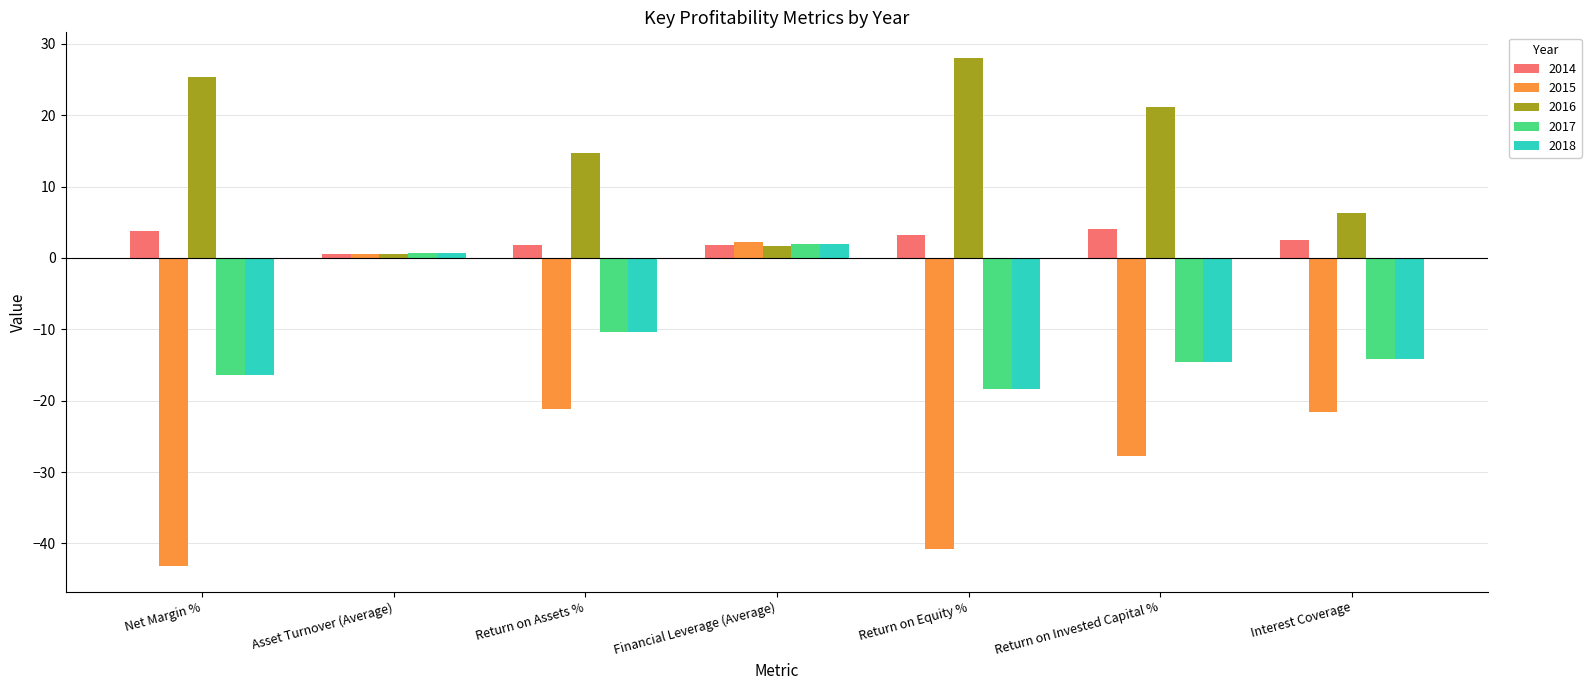

How many series are shown in this chart?

5